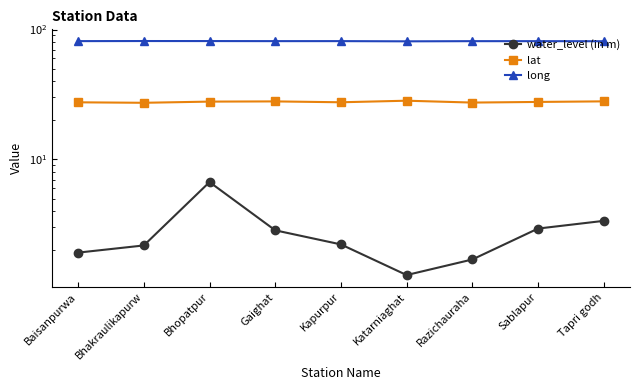

Is the value of water_level (in m) at Razichauraha greater than the value of long at Razichauraha?

No